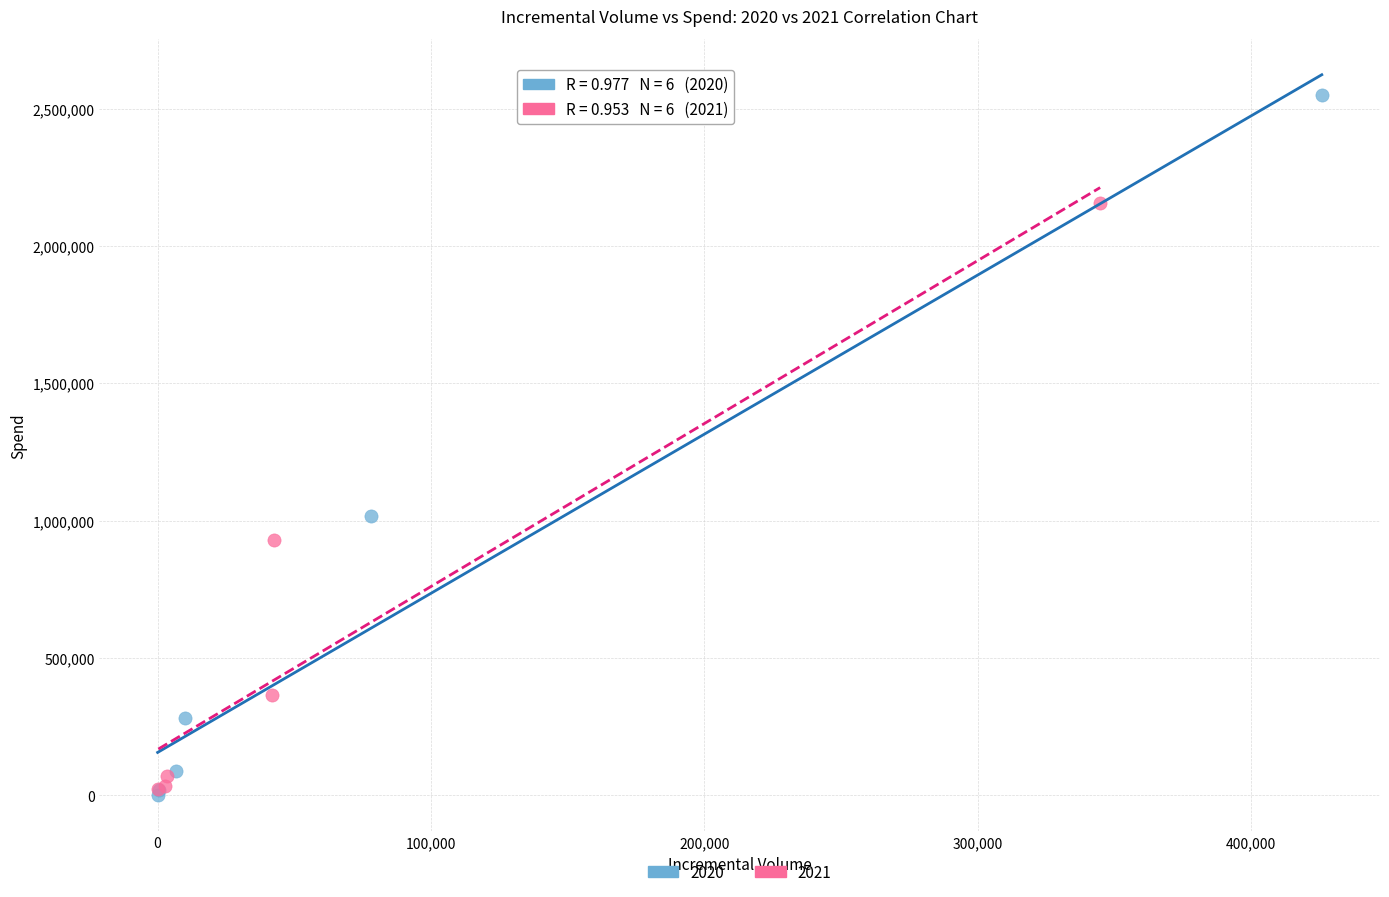

Which series has the widest spread of Y values?

2020